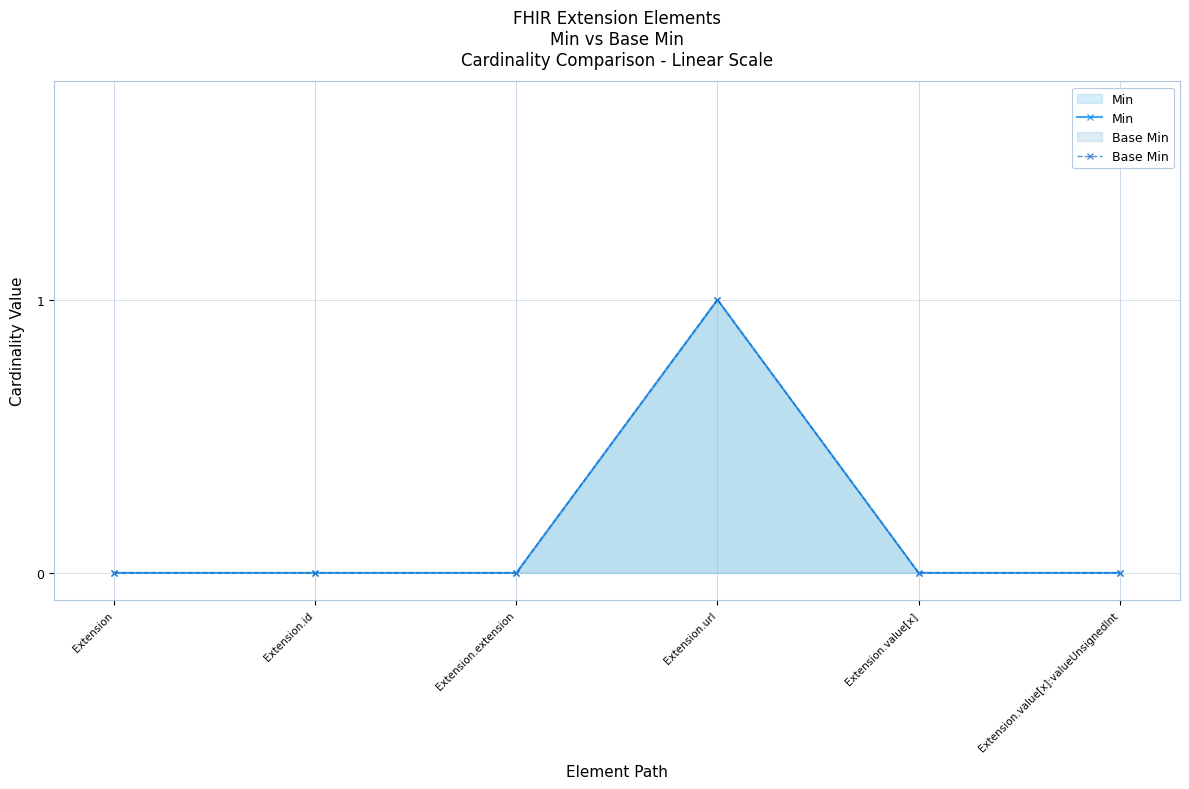

Reading left to right, list all the values displayed in this chart.

Min: 0	0	0	1	0	0
Base Min: 0	0	0	1	0	0